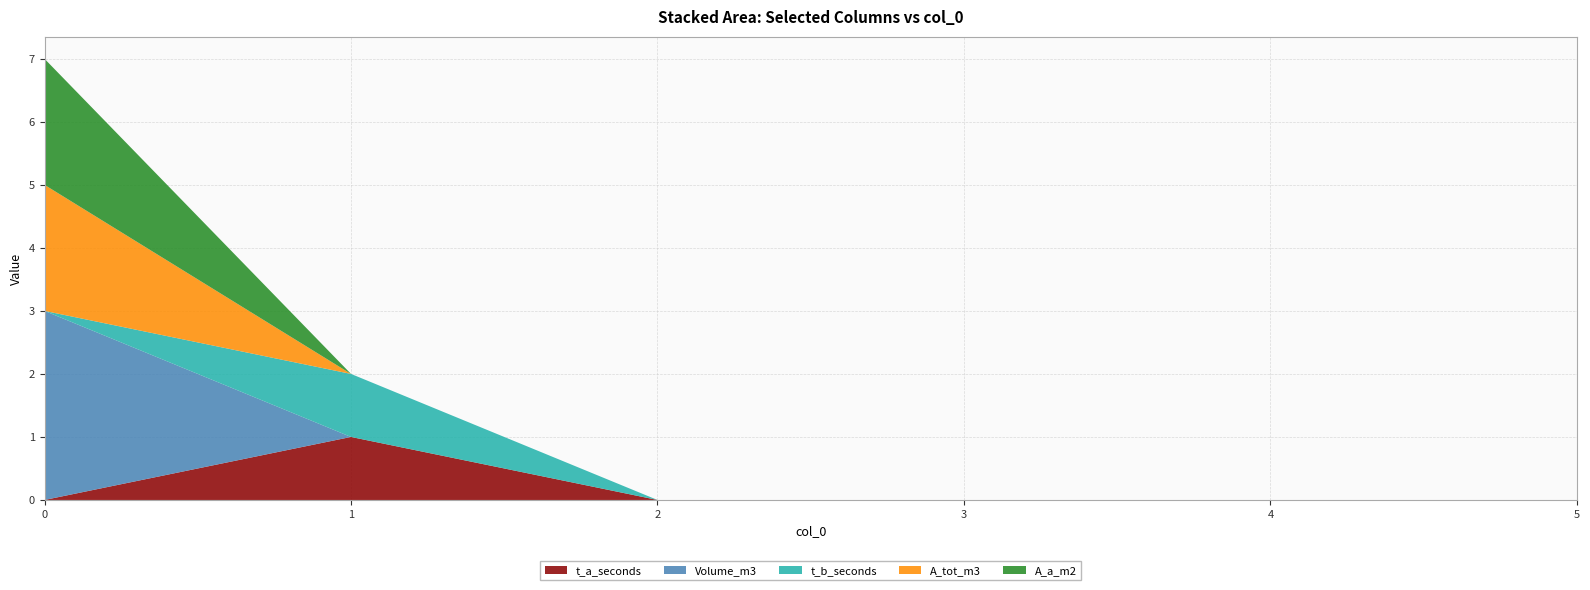

Reading left to right, what are all the values shown in this chart?

t_a_seconds: 0	1	0	0	0	0
Volume_m3: 3	0	0	0	0	0
t_b_seconds: 0	1	0	0	0	0
A_tot_m3: 2	0	0	0	0	0
A_a_m2: 2	0	0	0	0	0